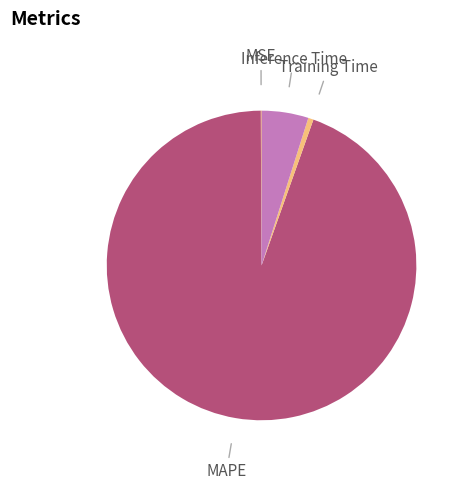

Which has a higher value, Inference Time or Training Time?

Inference Time